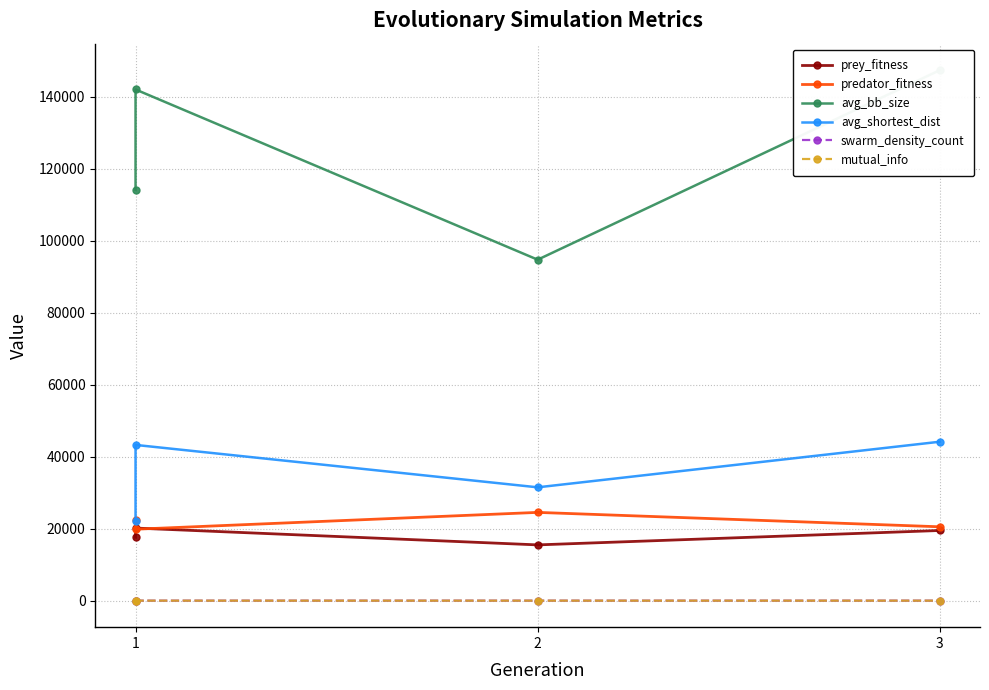

Which has a higher value, 1 or 3?

3